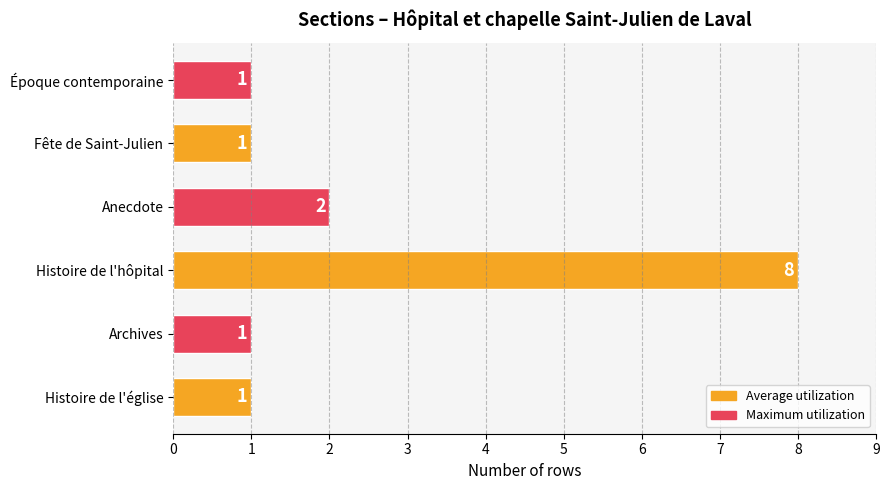

How many data points are above 1?

2